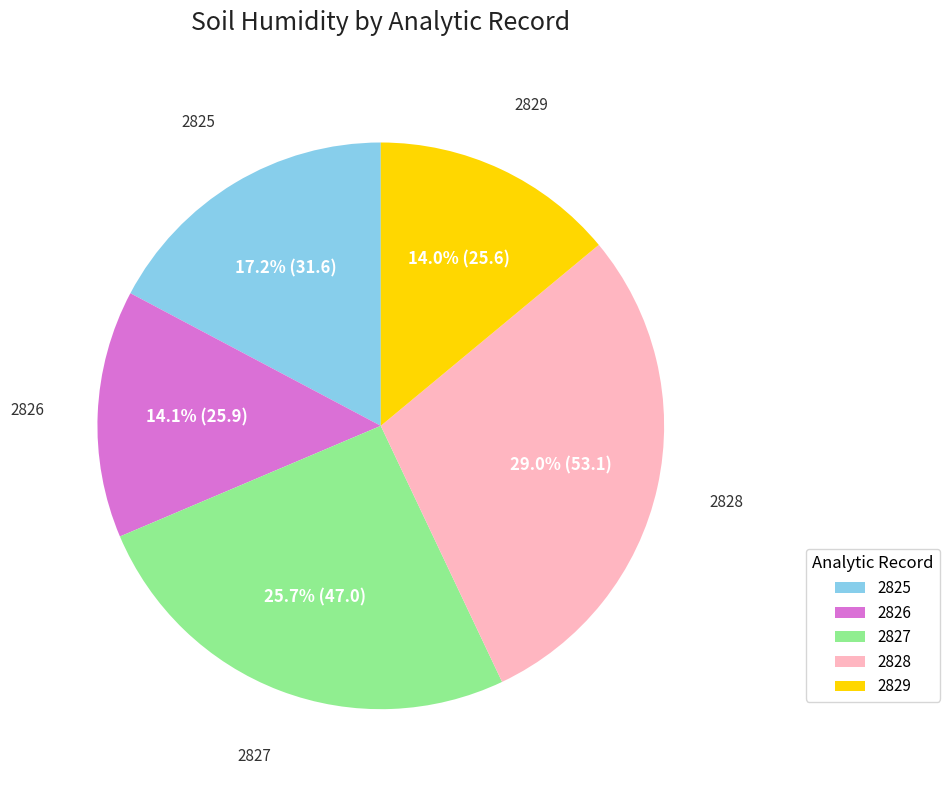

How many slices are in this pie chart?

5